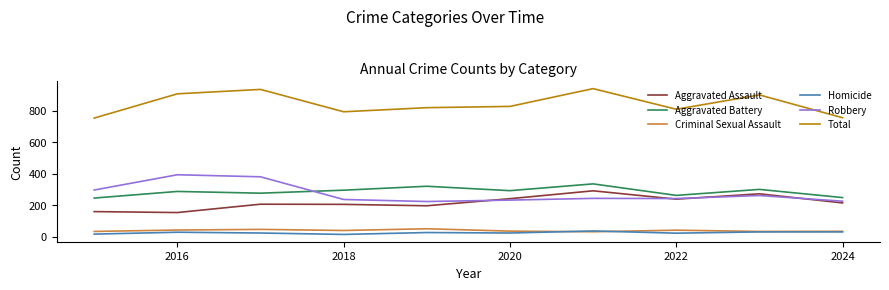

Which series has the largest total across all categories?

Total